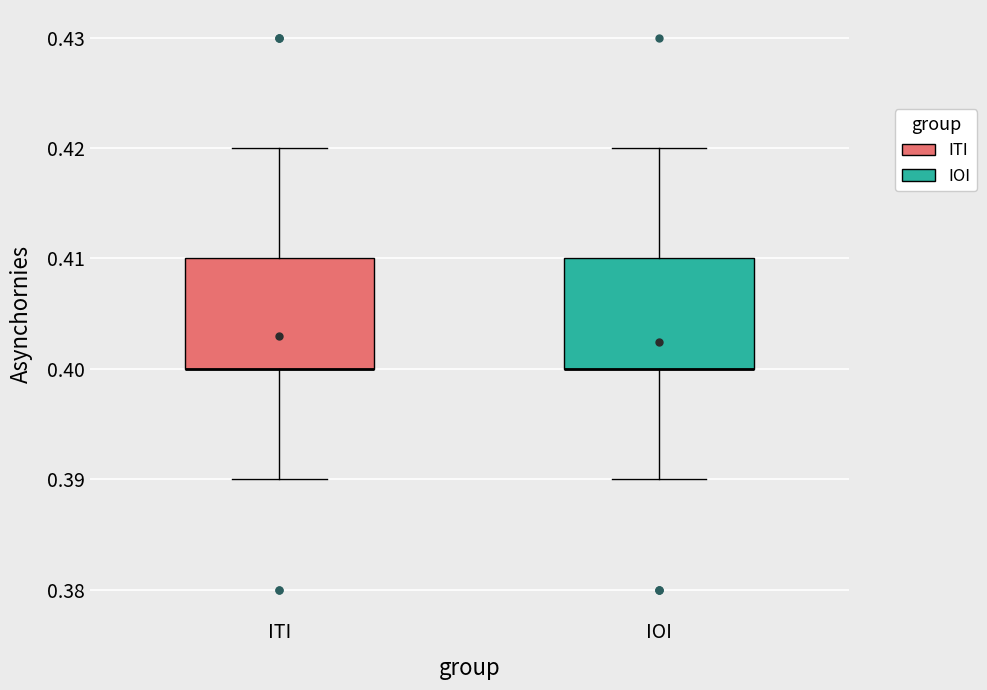

Where does the upper whisker of the box for ITI end on the y-axis? The values are not printed on the chart, so give them approximately, as read against the axis.

0.42